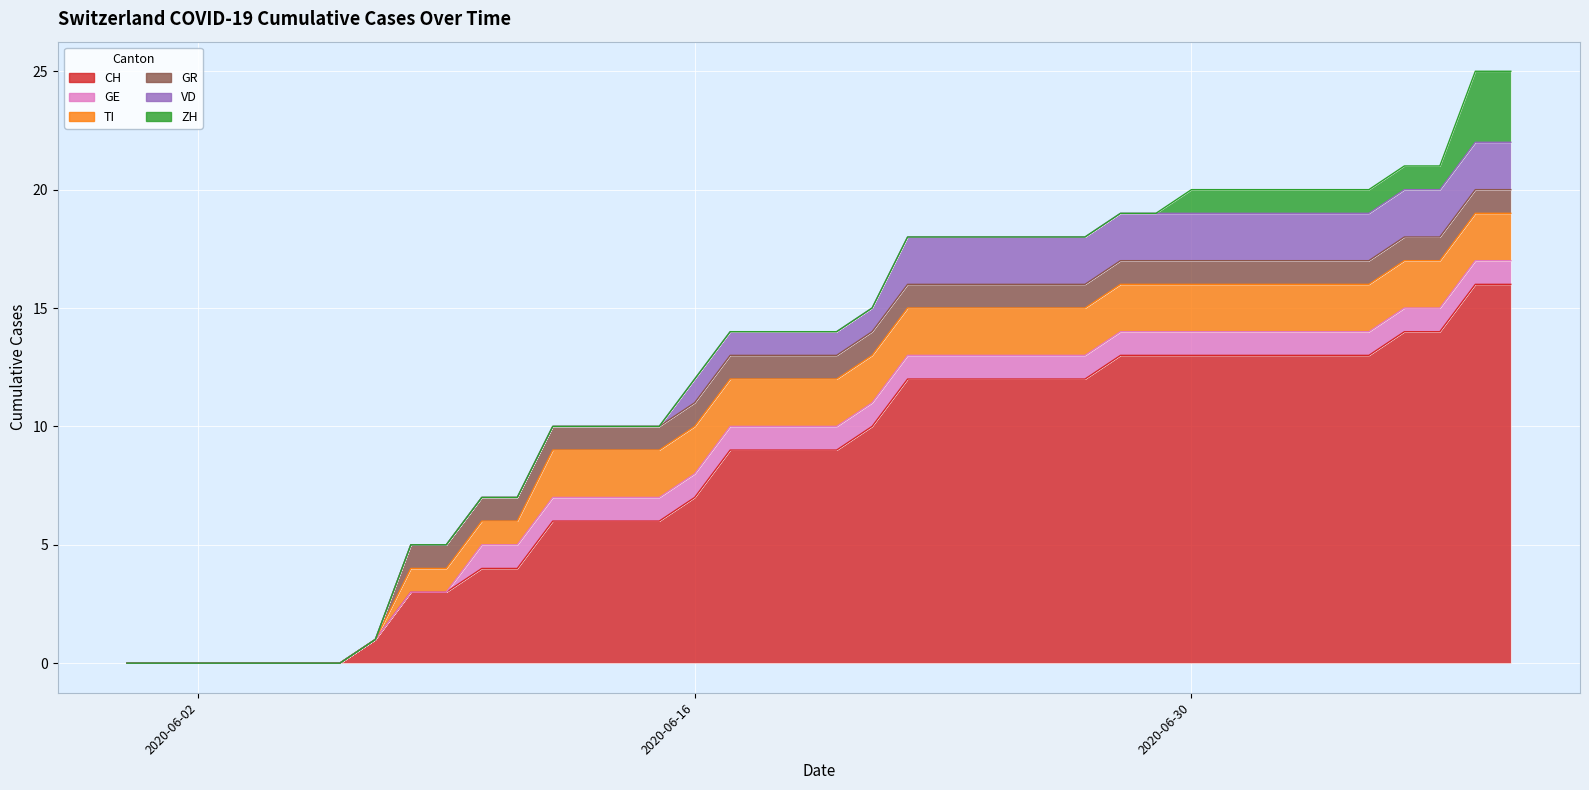

How many data points does each series have?

40